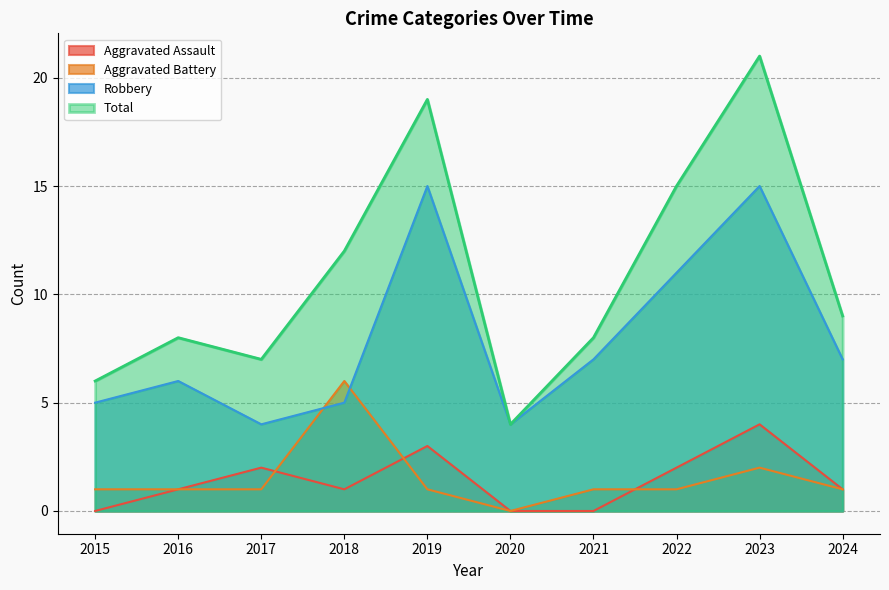

How many interior local peaks does the Aggravated Assault series have?

3